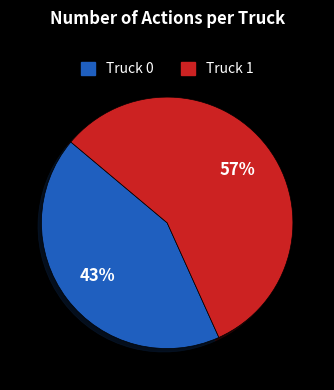

Which slice is the smallest?

Truck 0